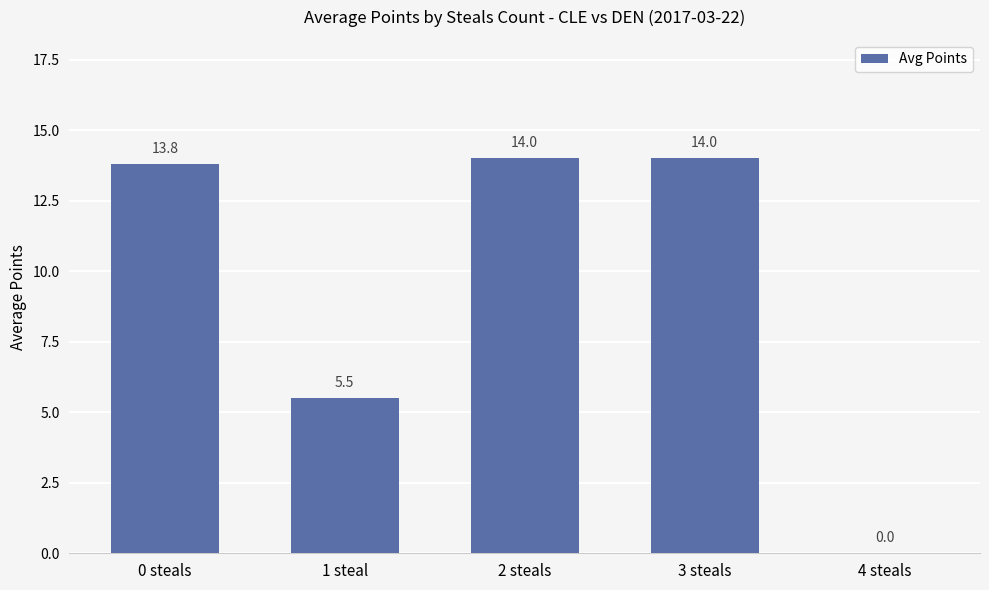

What is the sum of the values at 4 steals and 2 steals?

14.0